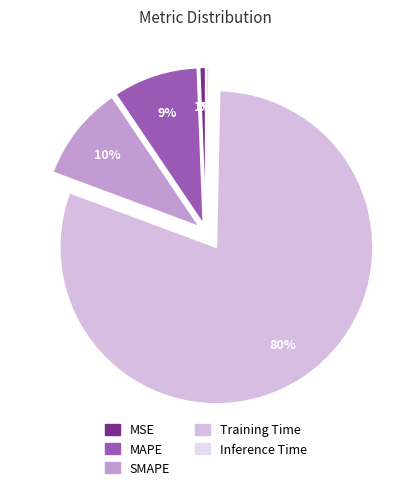

What percentage is the SMAPE slice, to the nearest percent?

10%